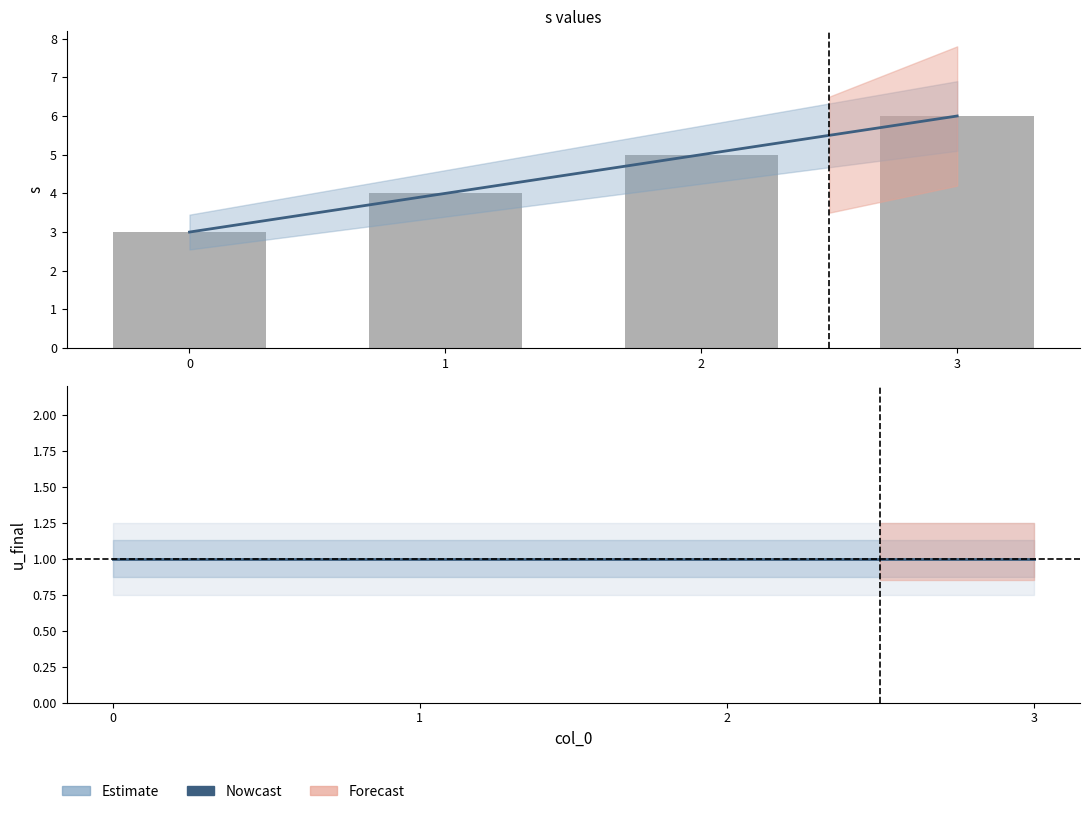

Does the chart contain any negative values?

No